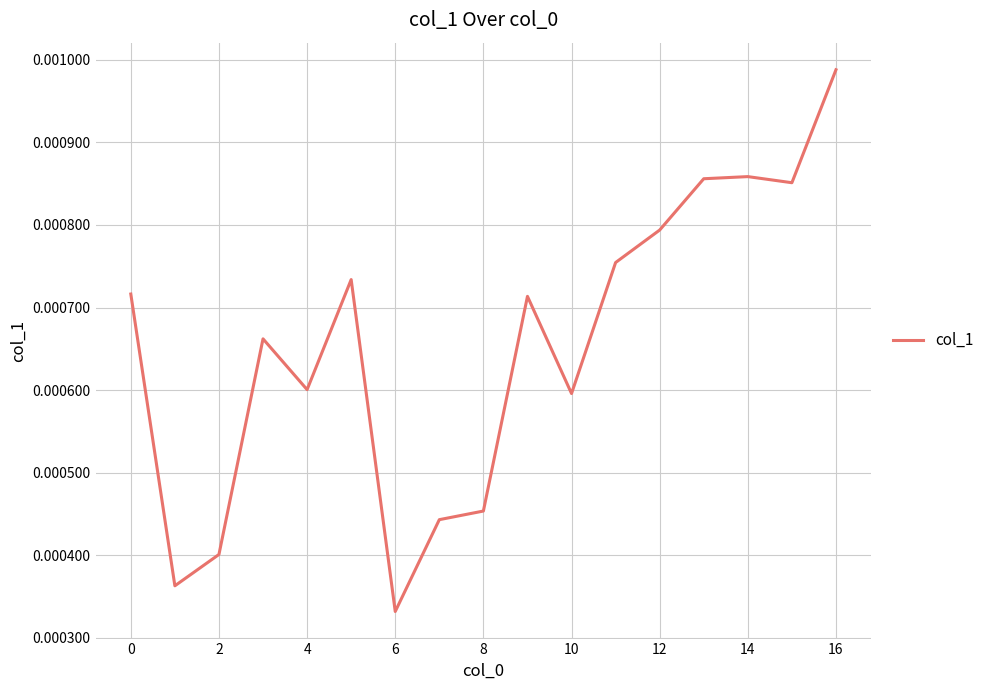

Which category has the highest value across all series?

16